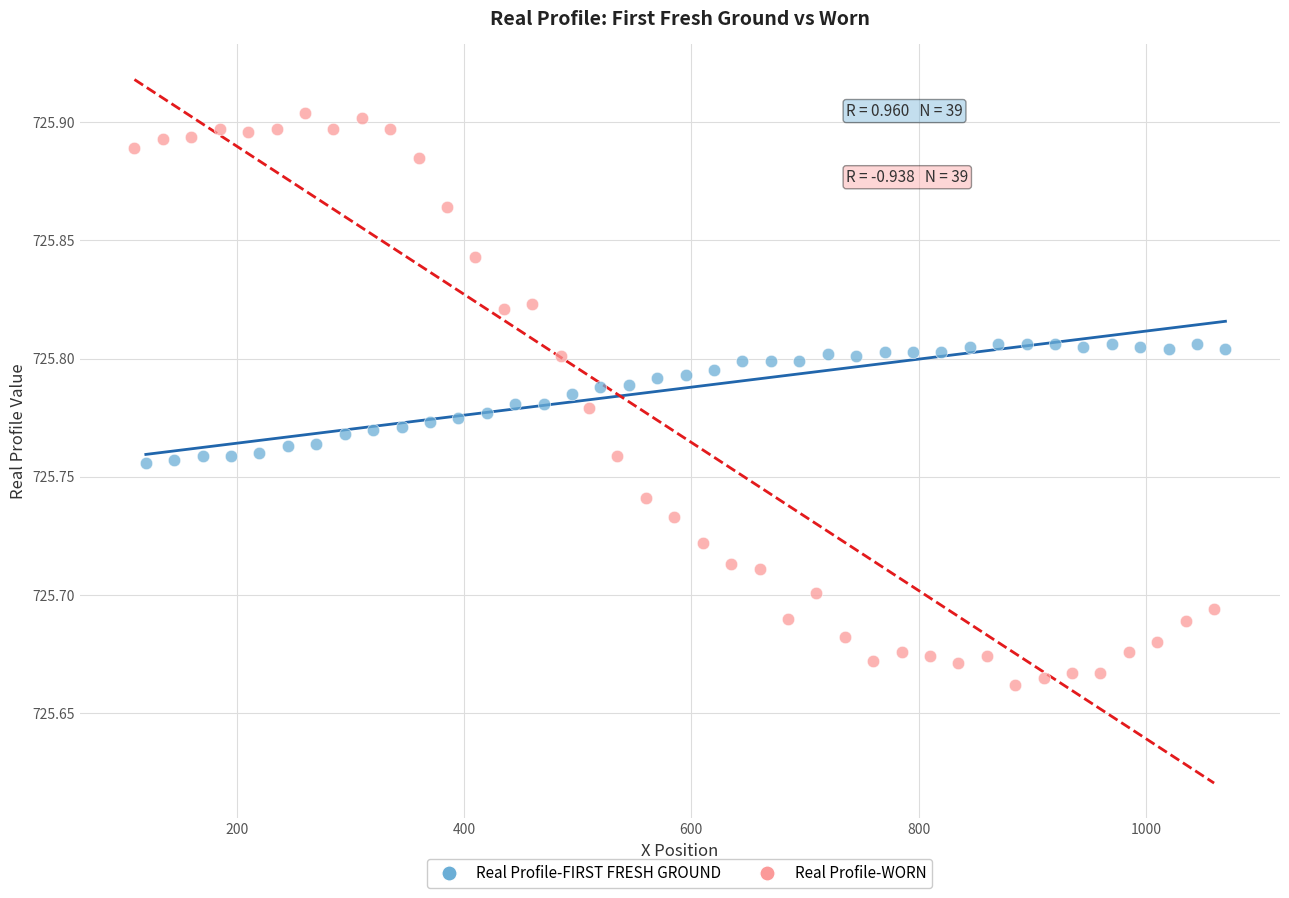

Which series contains the lowest Y value?

Real Profile-WORN